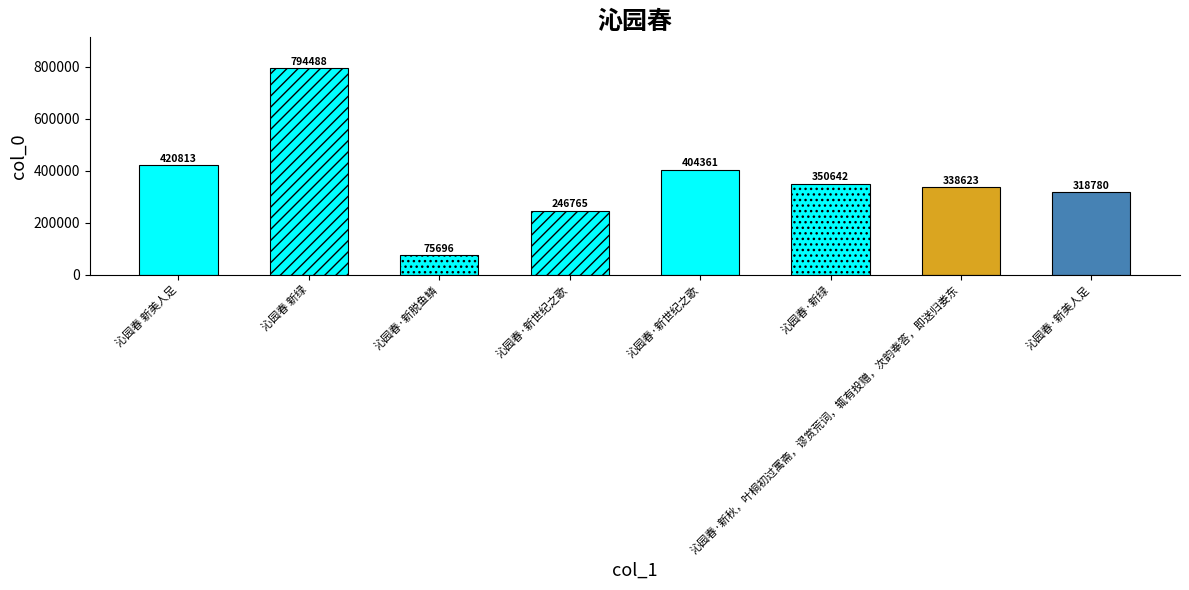

Which has a higher value, 沁园春·新世纪之歌 or 沁园春 新绿?

沁园春 新绿